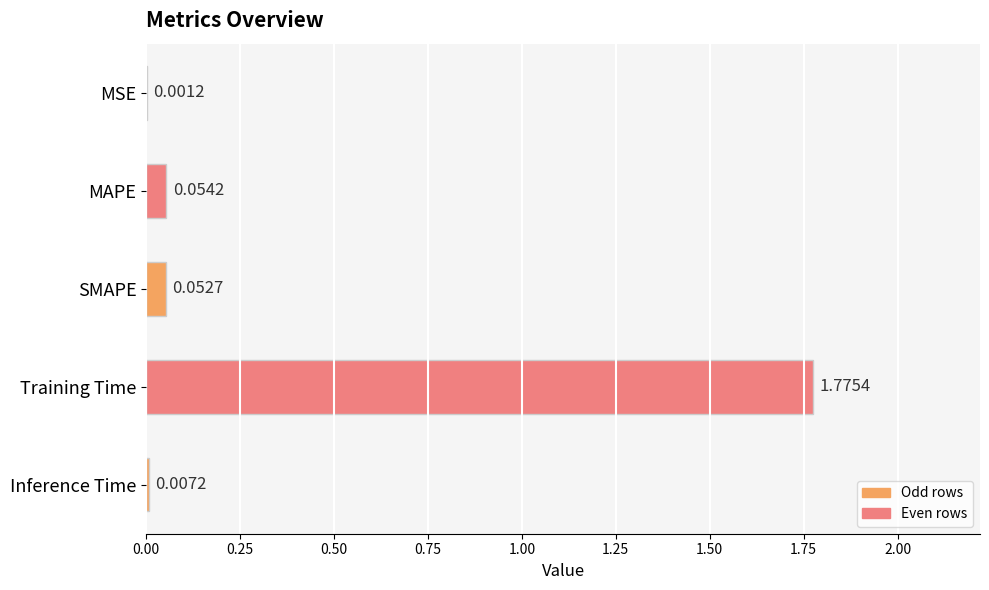

Between MAPE and MSE, which is larger?

MAPE